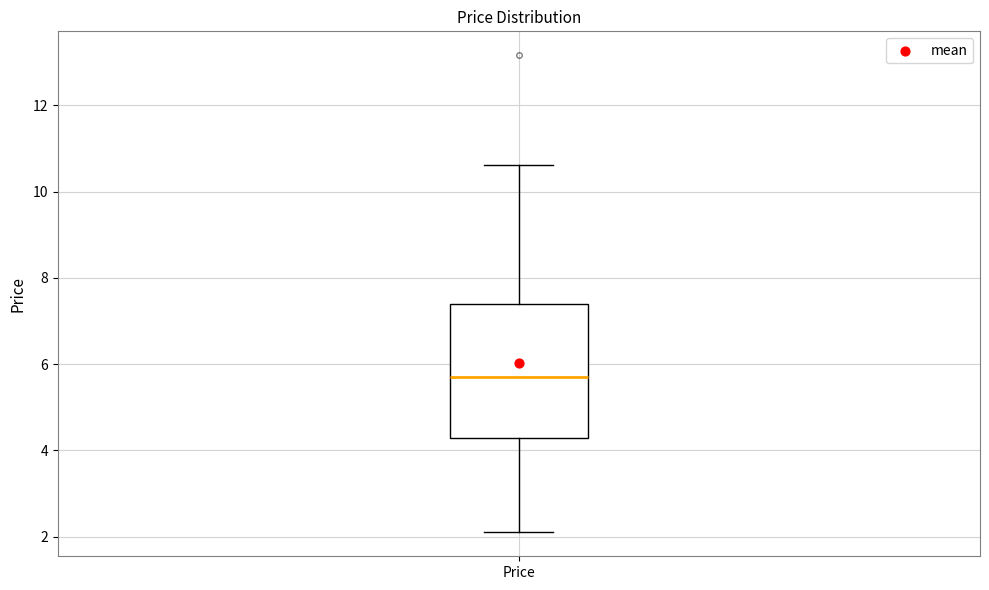

Read this box plot against the y-axis: the position of the median line, the range covered by the box, and the ends of both whiskers. The values are not printed on the chart, so give them approximately, as read against the axis.

median 5.8, box 4.2 to 7.4, whiskers 2.2 to 10.6